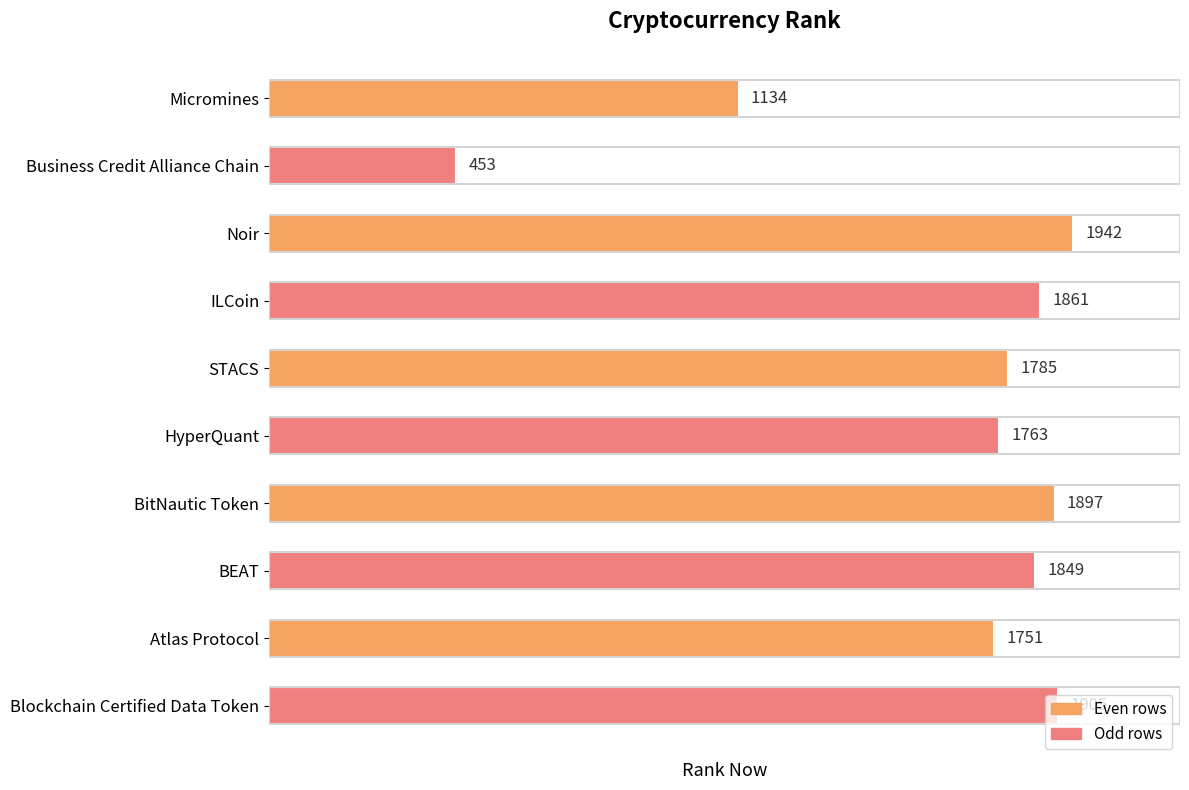

Are the bars grouped side by side (vs. stacked)?

No